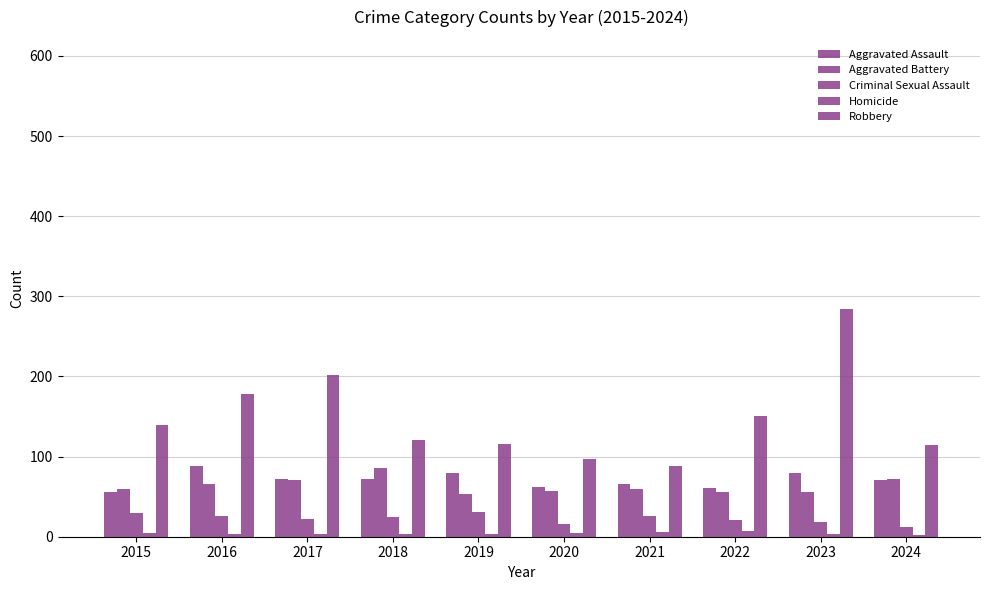

Are the bars horizontal?

No